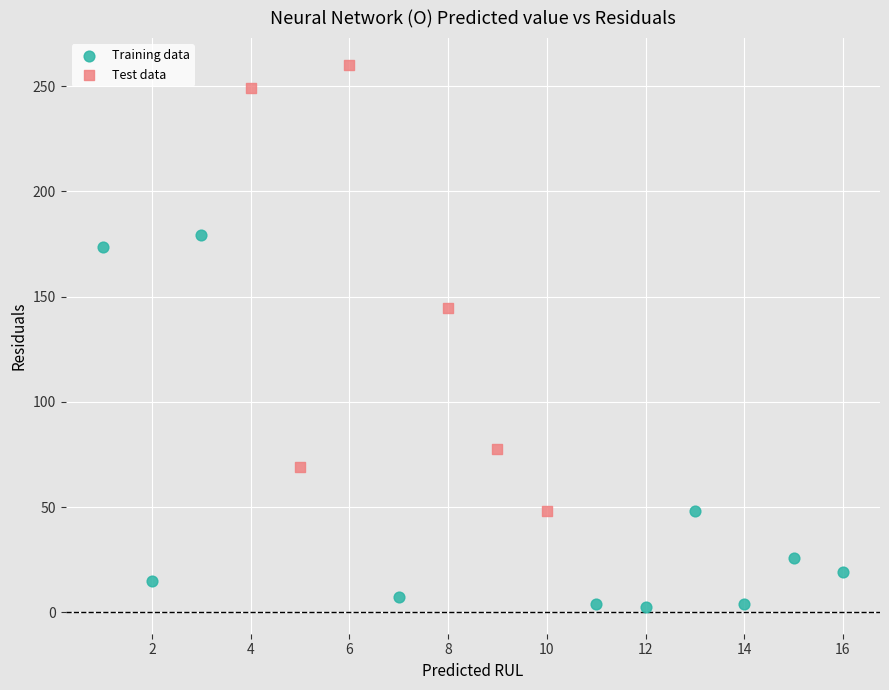

Which series has the largest Y range (max minus min)?

Test data